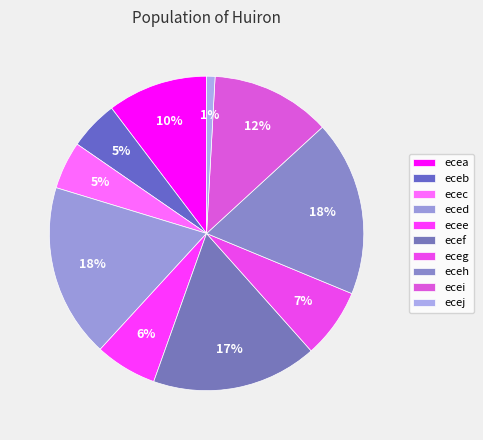

To the nearest percent, what is the average slice percentage?

10%